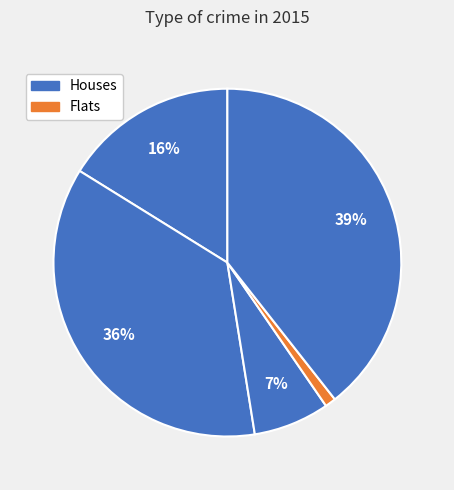

Does any single category account for the majority?

No